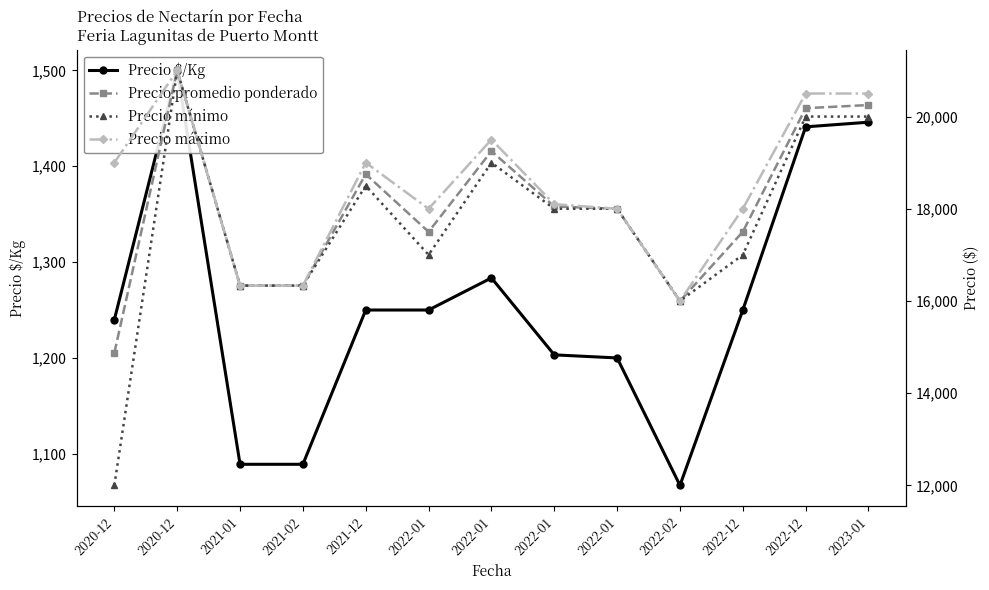

Reading right to left, what are all the values shown in this chart?

Precio $/Kg: 2023-01=1446.0	2022-12=1441.2	2022-12=1250.0	2022-02=1067.0	2022-01=1200.0	2022-01=1203.2	2022-01=1283.5	2022-01=1250.0	2021-12=1250.0	2021-02=1089.0	2021-01=1089.0	2020-12=1500.0	2020-12=1240.0
Precio promedio ponderado: 2023-01=20250.0	2022-12=20181.8	2022-12=17500.0	2022-02=16000.0	2022-01=18000.0	2022-01=18050.0	2022-01=19250.0	2022-01=17500.0	2021-12=18750.0	2021-02=16333.3	2021-01=16333.3	2020-12=21000.0	2020-12=14875.0
Precio mínimo: 2023-01=20000.0	2022-12=20000.0	2022-12=17000.0	2022-02=16000.0	2022-01=18000.0	2022-01=18000.0	2022-01=19000.0	2022-01=17000.0	2021-12=18500.0	2021-02=16333.3	2021-01=16333.3	2020-12=21000.0	2020-12=12000.0
Precio máximo: 2023-01=20500.0	2022-12=20500.0	2022-12=18000.0	2022-02=16000.0	2022-01=18000.0	2022-01=18100.0	2022-01=19500.0	2022-01=18000.0	2021-12=19000.0	2021-02=16333.3	2021-01=16333.3	2020-12=21000.0	2020-12=19000.0